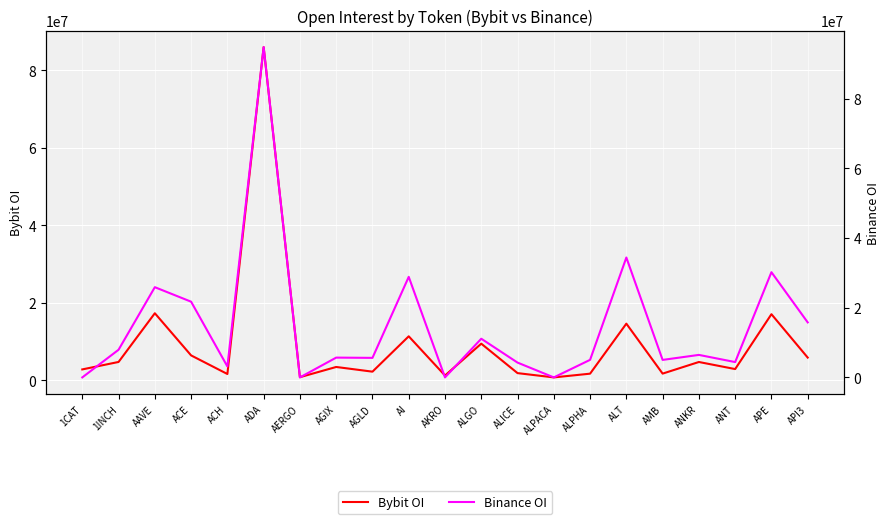

What is the sum of the Binance OI values at 1CAT and AMB?

5020376